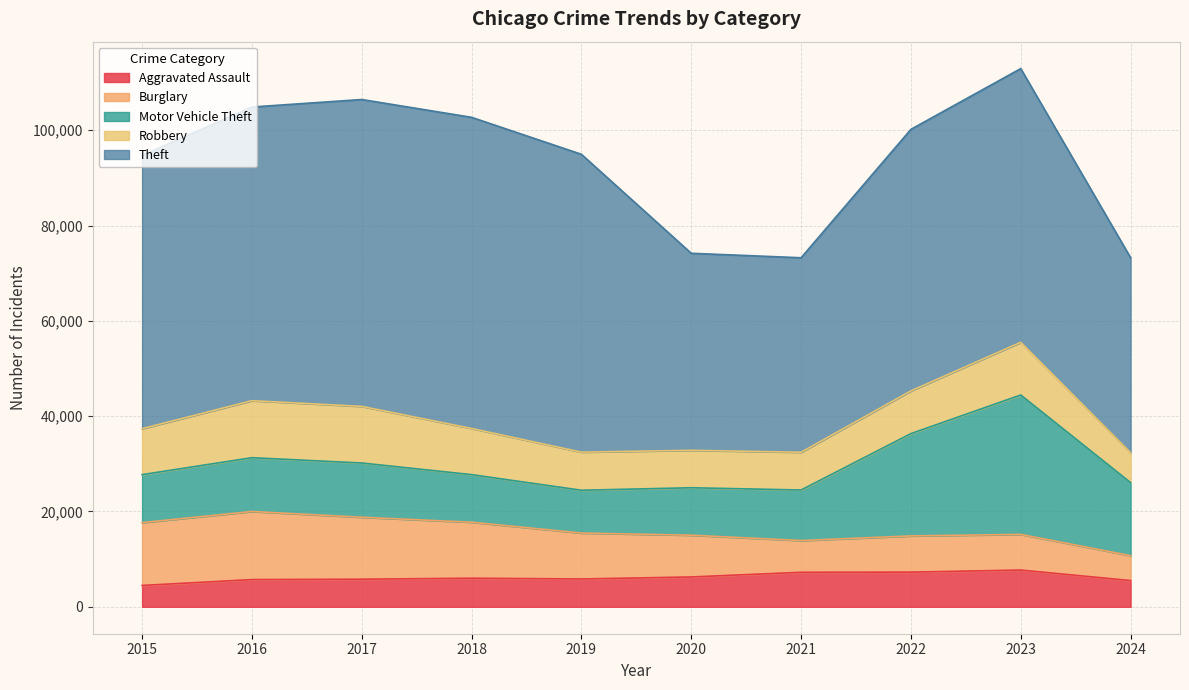

How many distinct data groups are displayed?

5